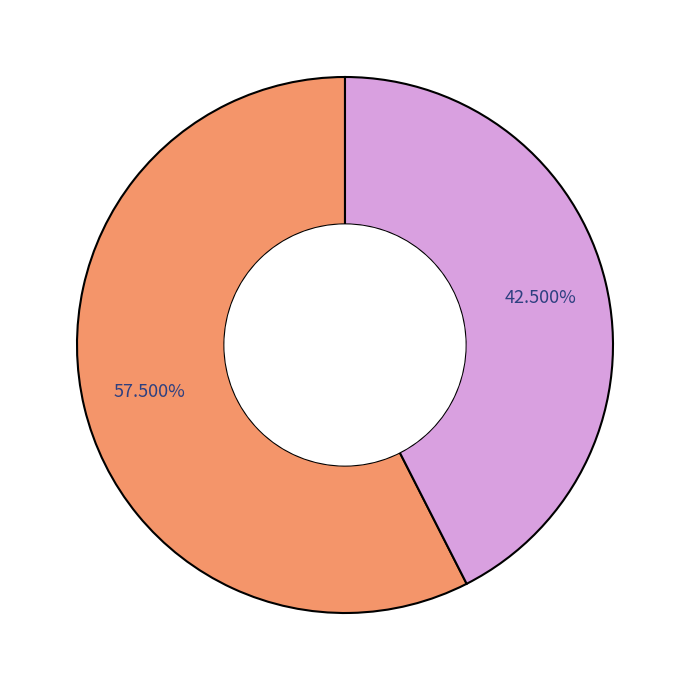

Does any single category account for the majority?

Yes